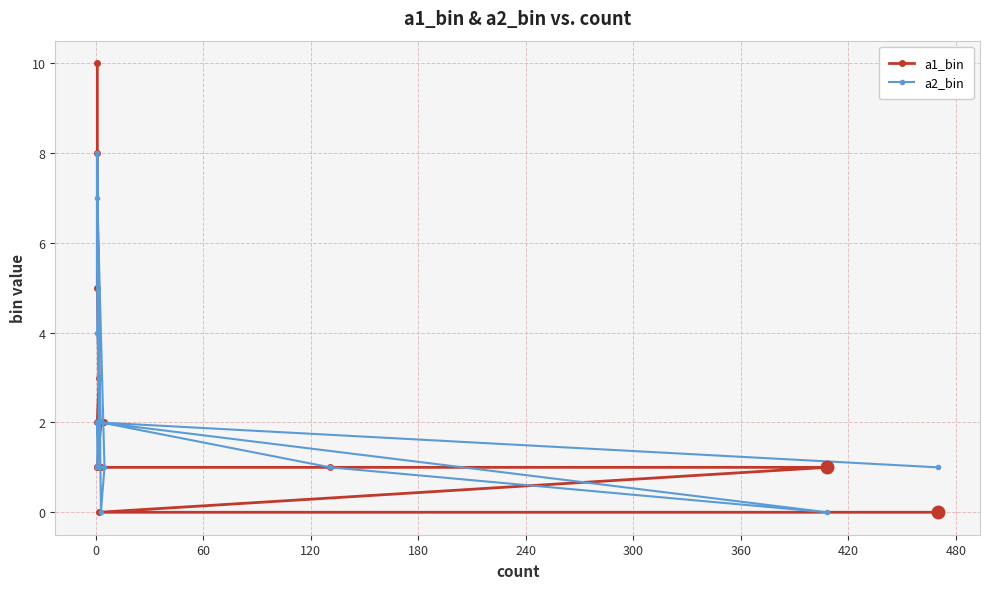

Which series has the largest total across all categories?

a1_bin